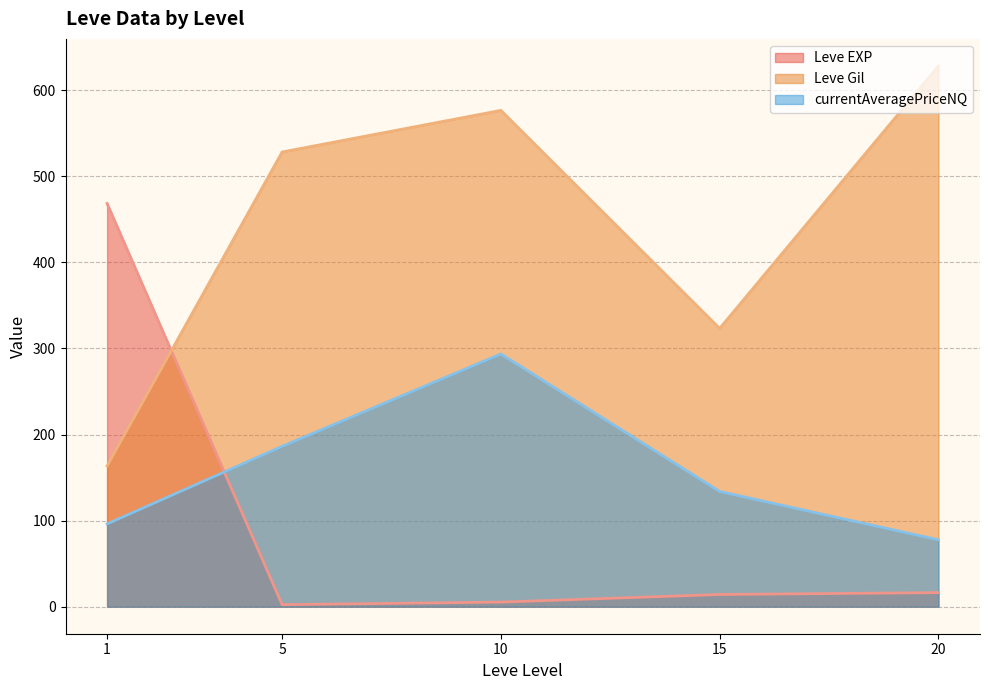

True or false: Leve Gil has a value of 212.9 at 20.

False